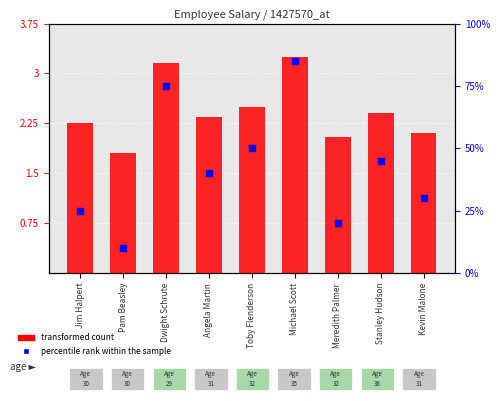

Which series contains the lowest Y value?

transformed count